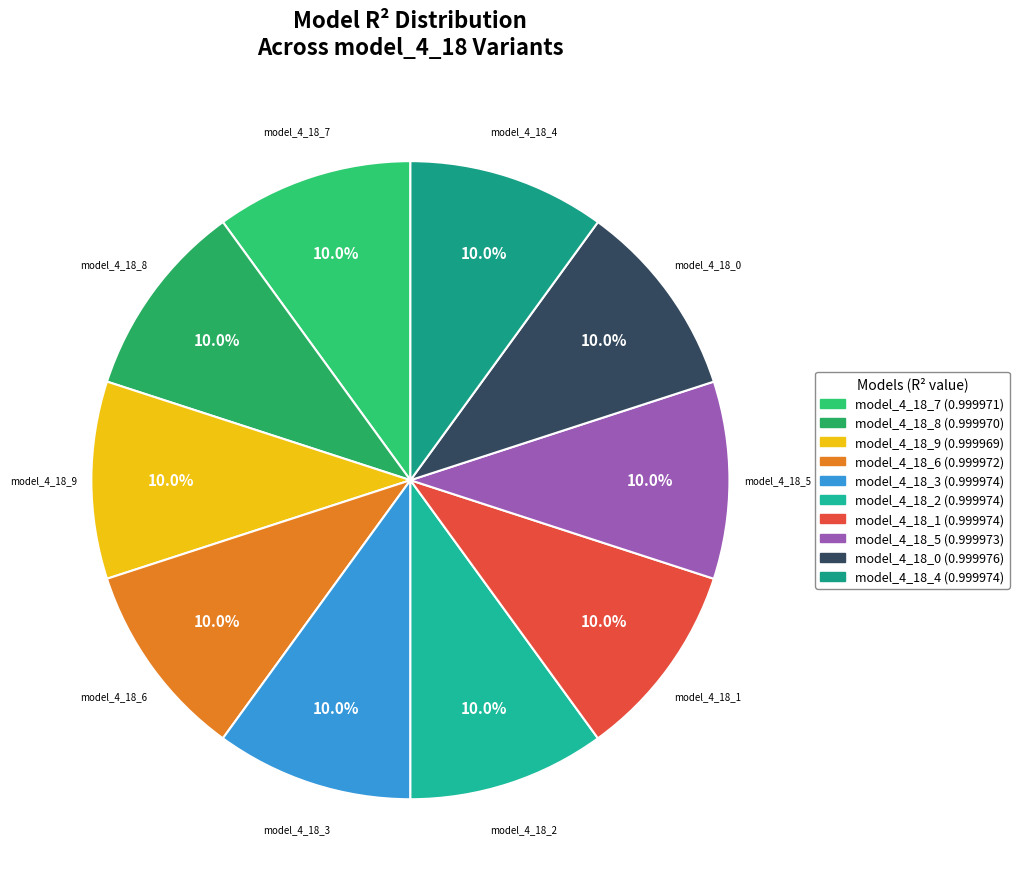

True or false: model_4_18_3 accounts for 16% of the total.

False